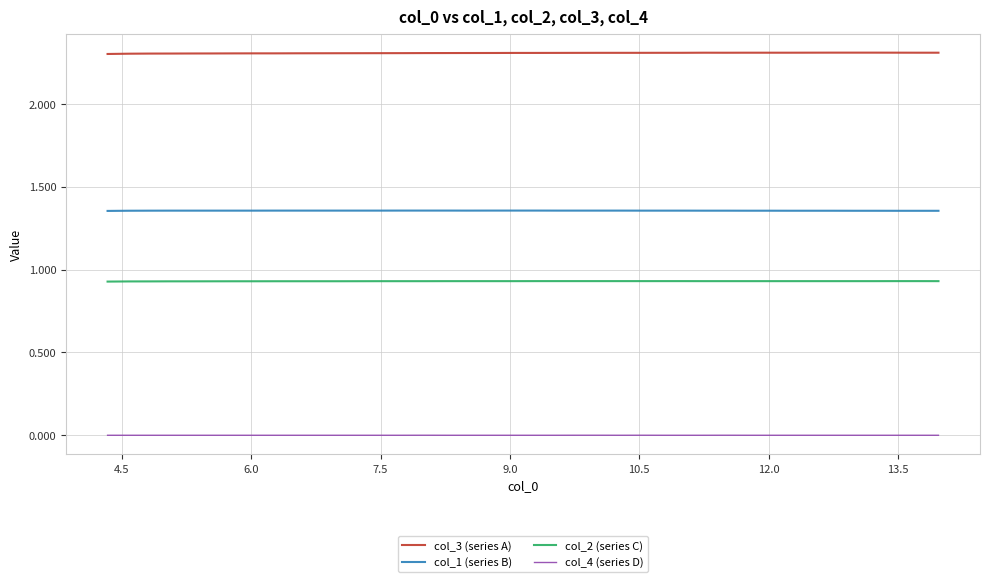

List the series in order of their overall mean, lowest first.

col_4 (series D), col_2 (series C), col_1 (series B), col_3 (series A)